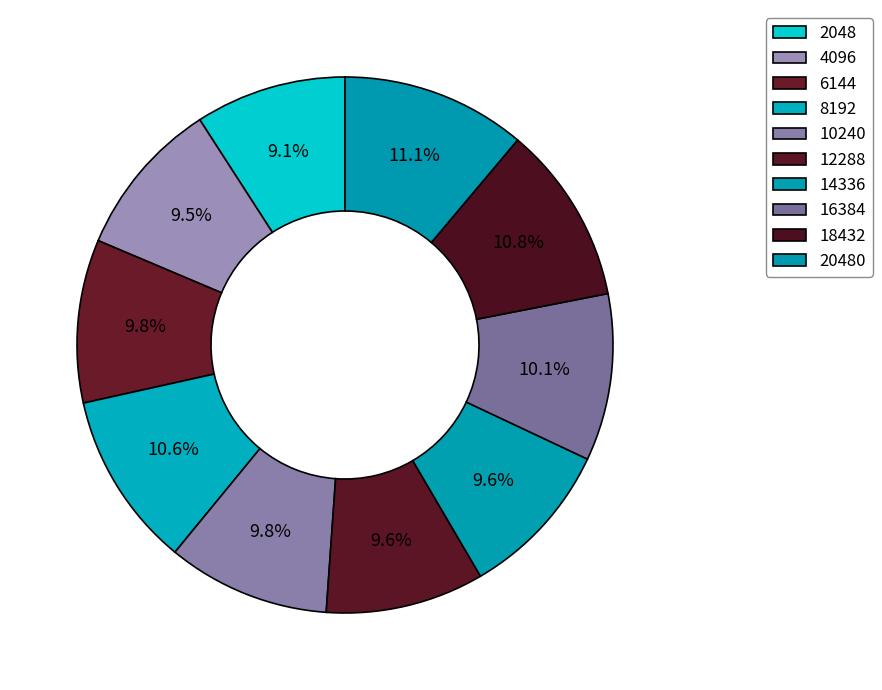

How many slices are in this pie chart?

10